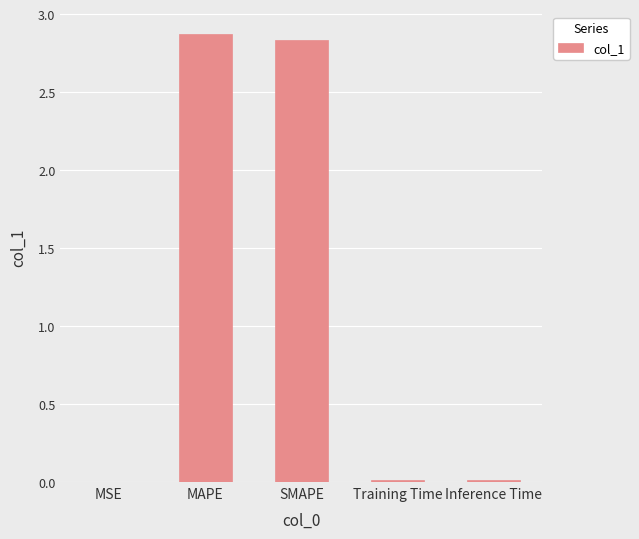

What is the change in value from MAPE to Training Time?

-2.9